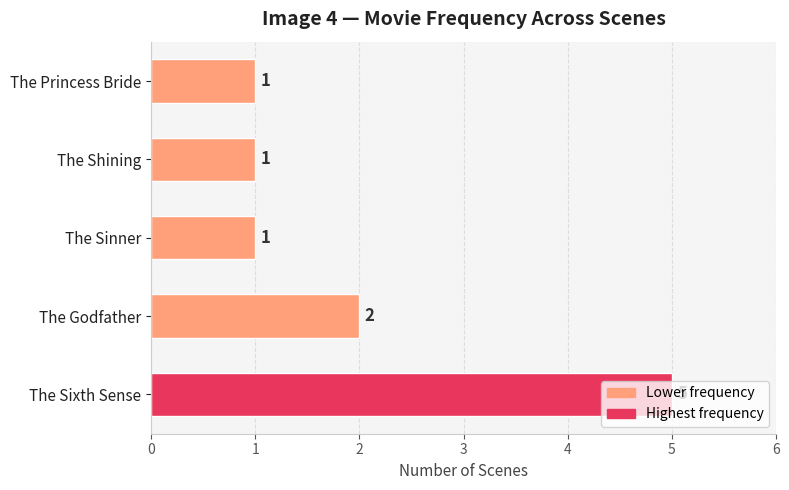

The chart shows a value of 1 at The Shining. True or false?

True